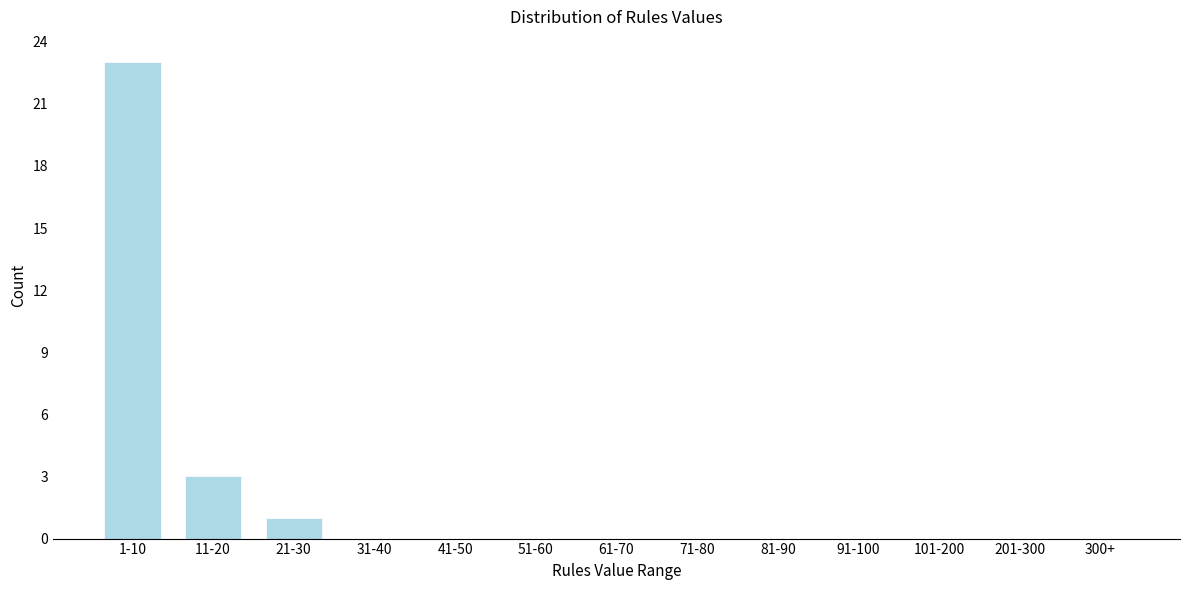

Reading left to right, list all the values displayed in this chart.

1-10=23	11-20=3	21-30=1	31-40=0	41-50=0	51-60=0	61-70=0	71-80=0	81-90=0	91-100=0	101-200=0	201-300=0	300+=0